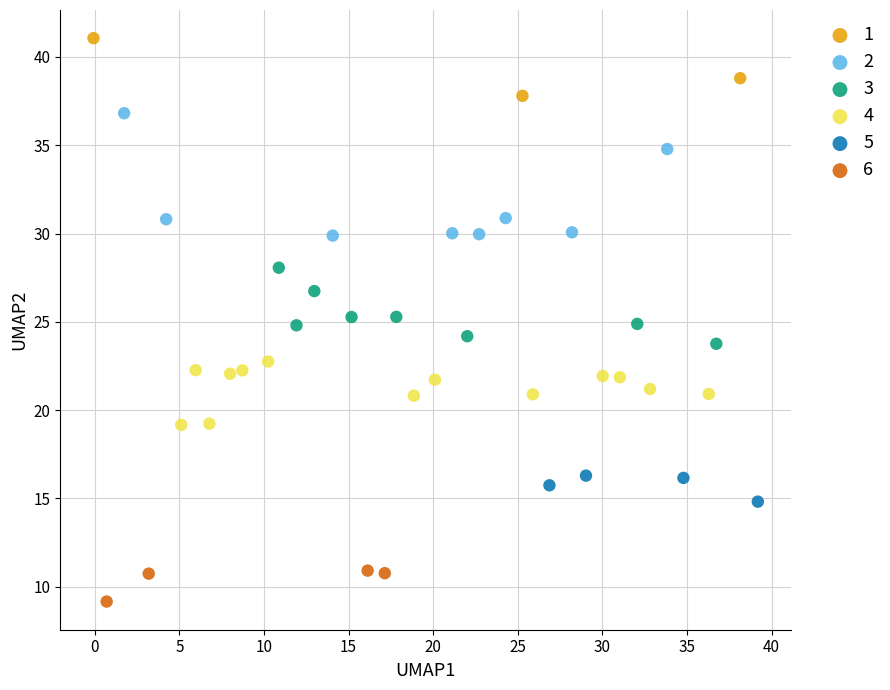

Which series reaches the minimum Y coordinate?

6